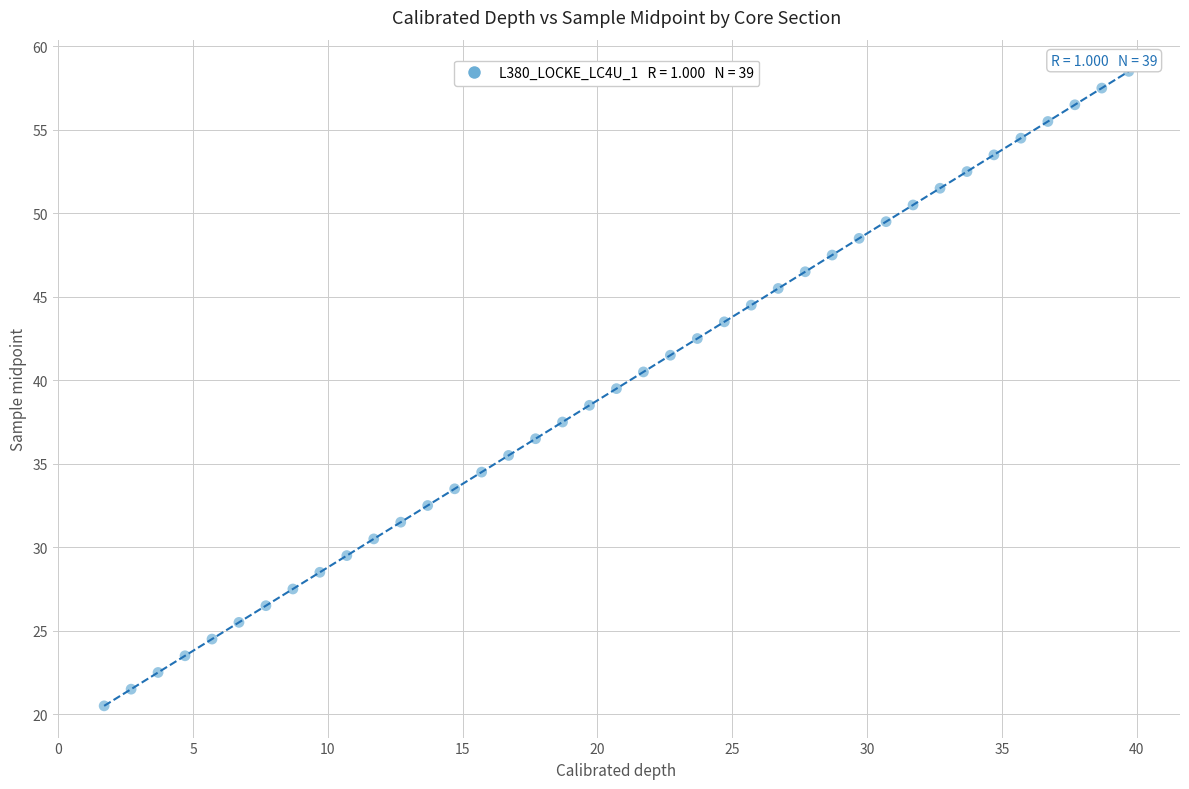

What is the range of Y values (max minus min)?

38.0